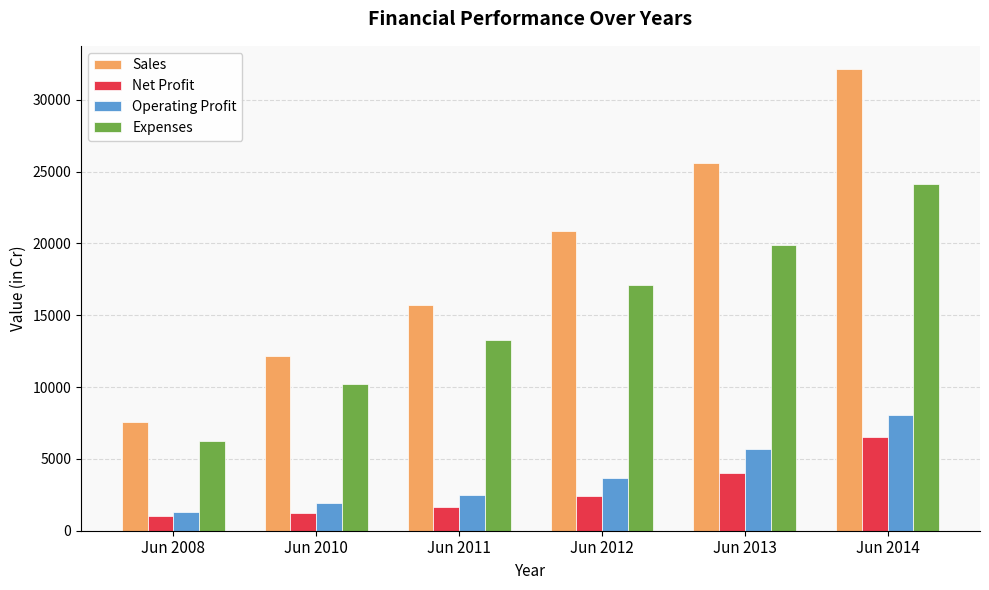

True or false: Expenses has a value of 19920 at Jun 2013.

True